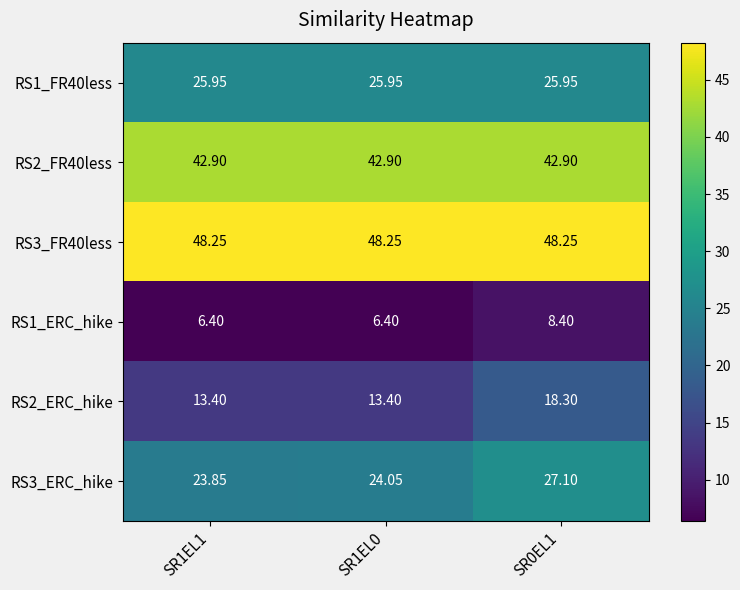

How many series are shown in this chart?

6